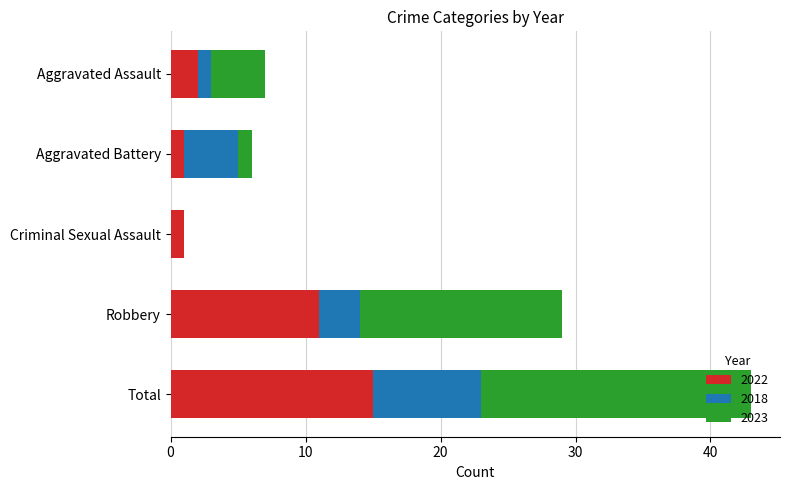

What is the highest value of the 2022 series?

15